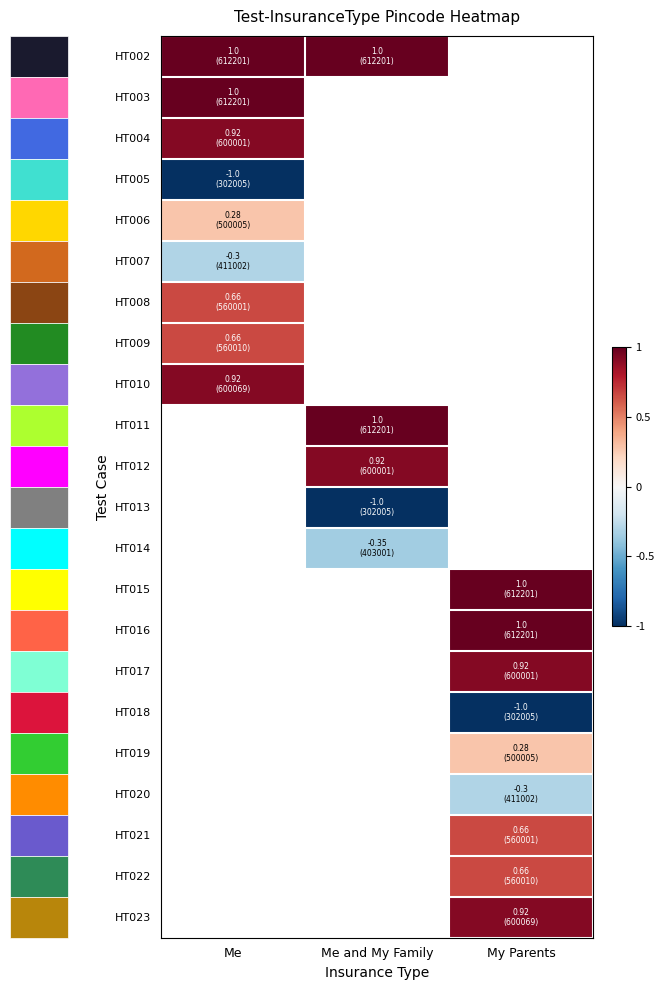

Where does the HT012 series first go above 0?

Me and My Family